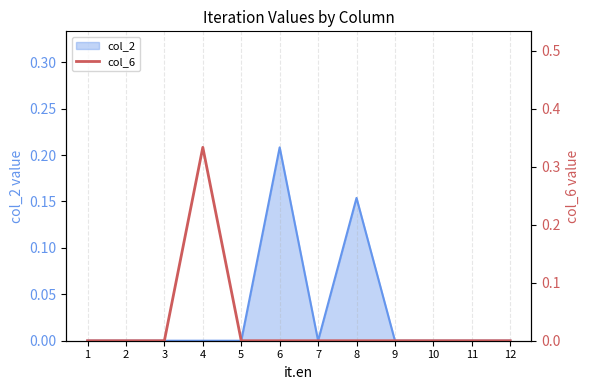

True or false: col_2 has a value of -0.1 at 2.

False